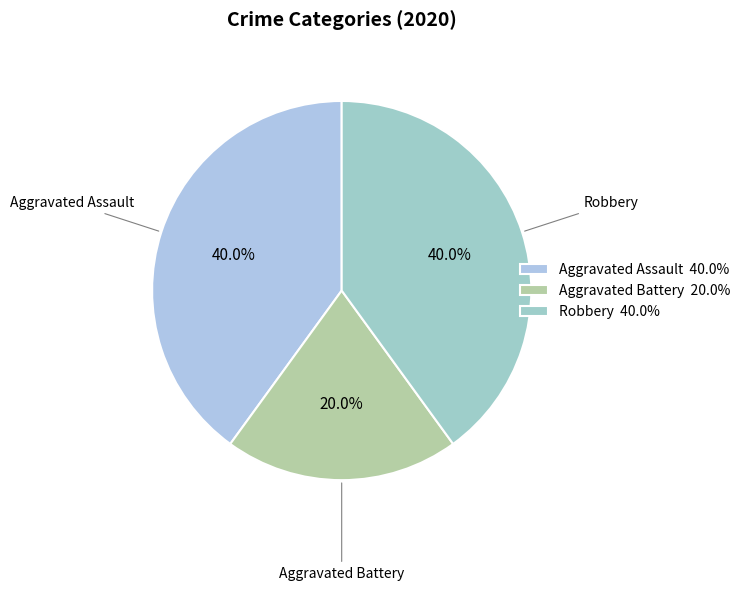

How many slices are in this pie chart?

3